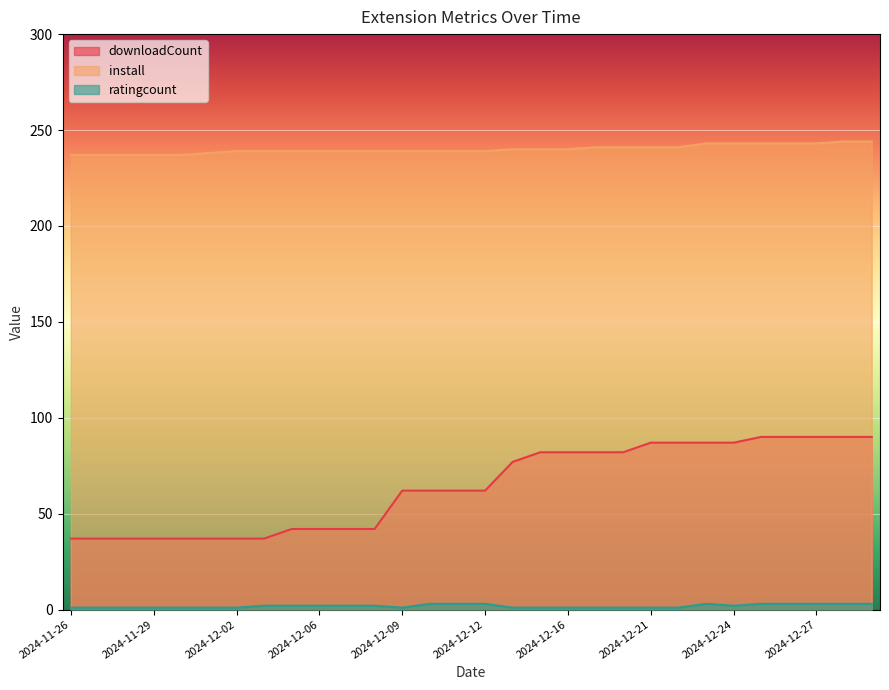

True or false: downloadCount and ratingcount intersect in this chart.

False